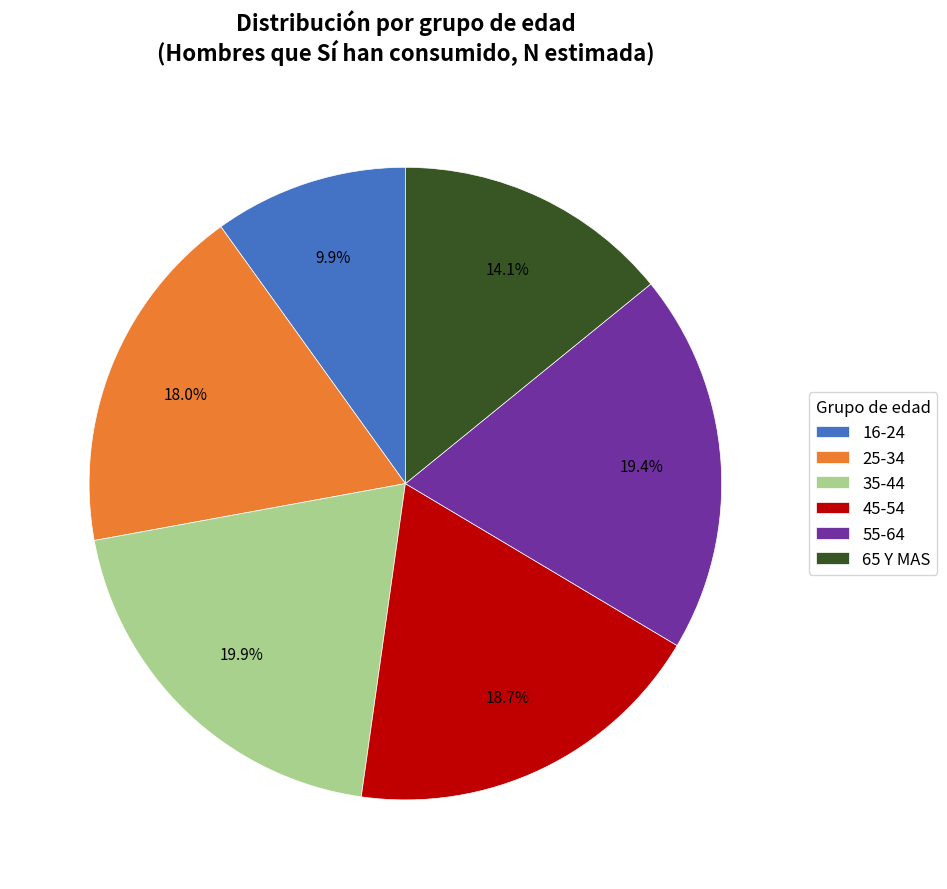

What percentage is the 16-24 slice, to the nearest percent?

10%